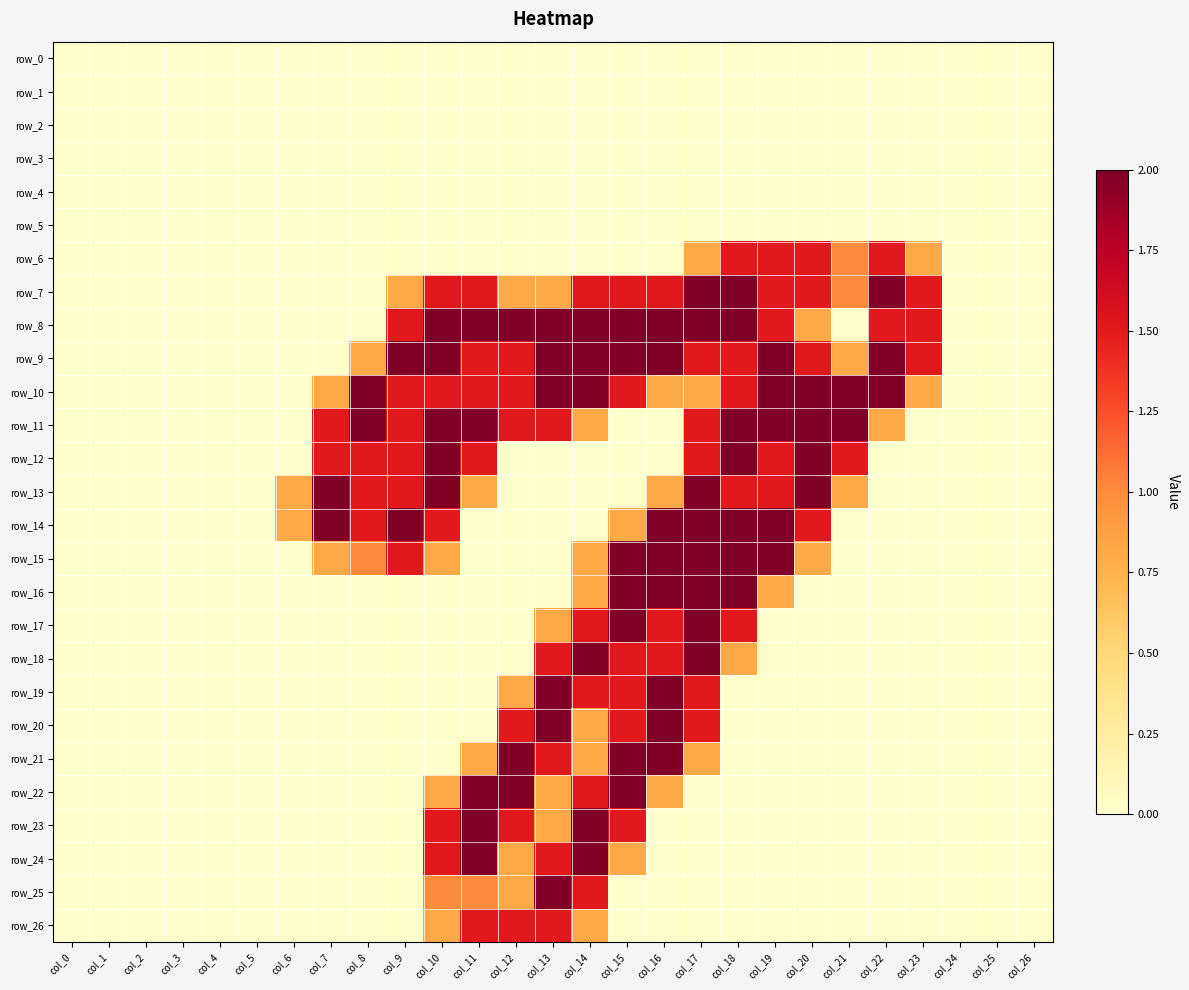

At which category is the sum across all series the highest?

col_17